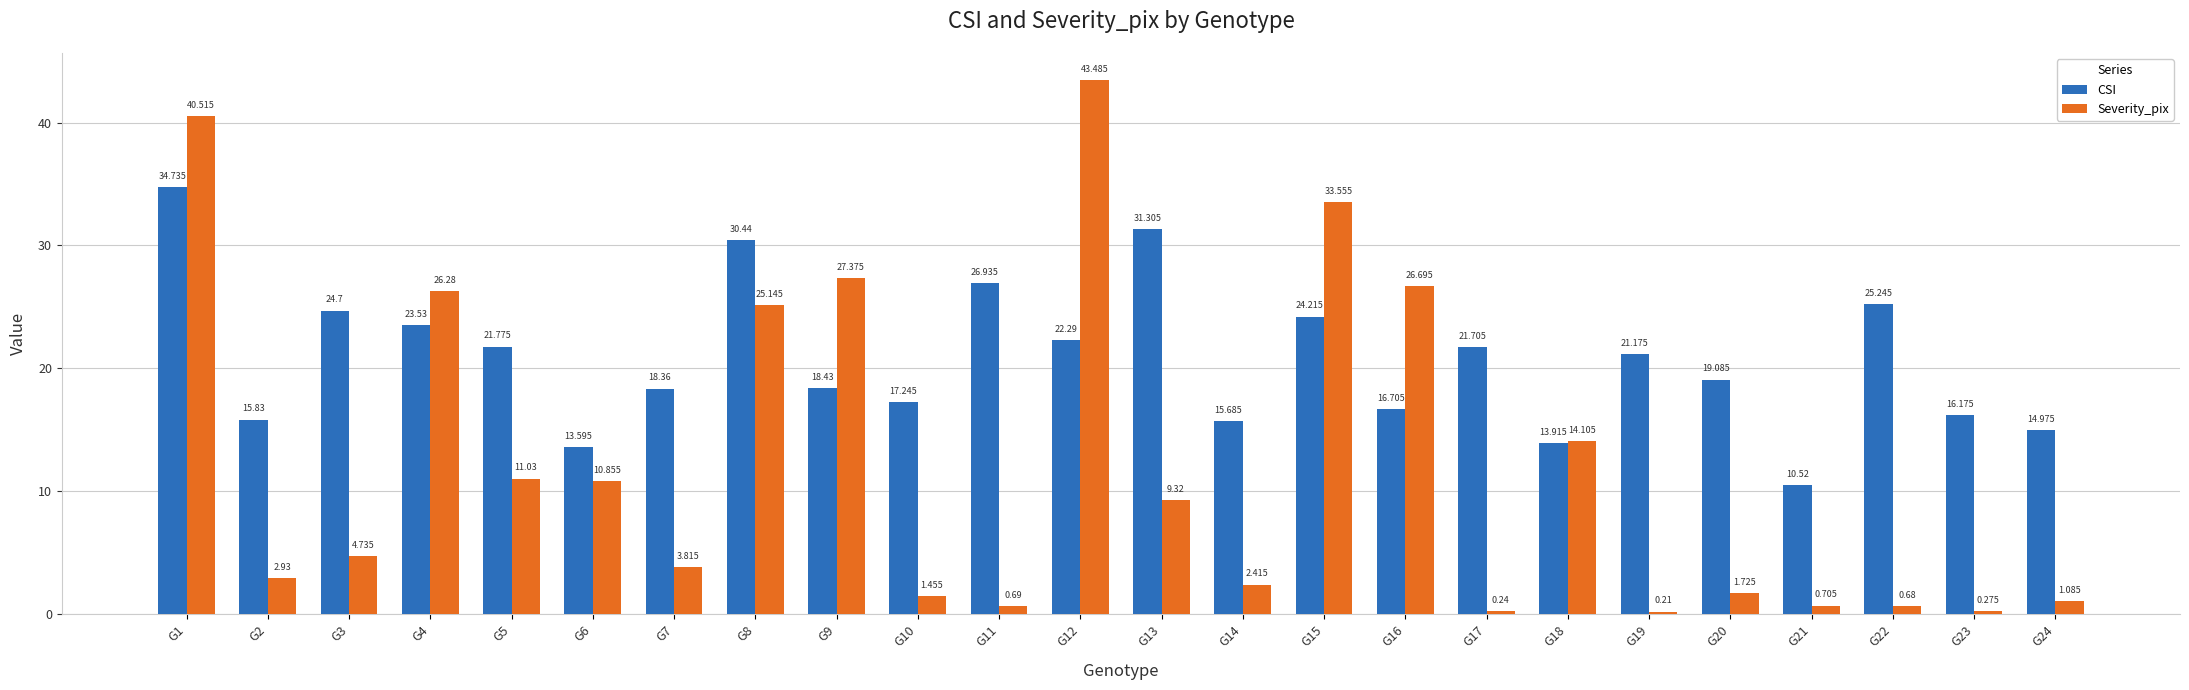

How many series are shown in this chart?

2